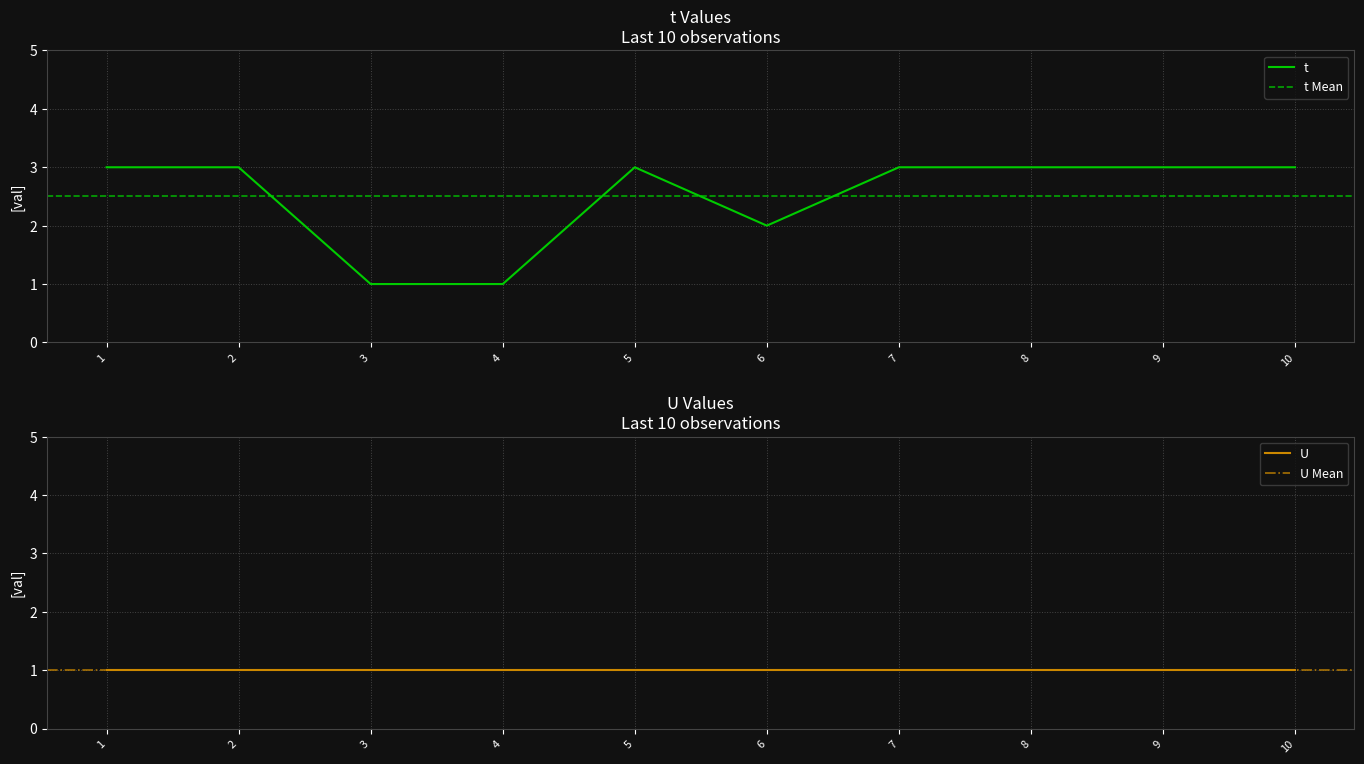

List the labels in order of value, smallest first.

3, 4, 6, 1, 2, 5, 7, 8, 9, 10